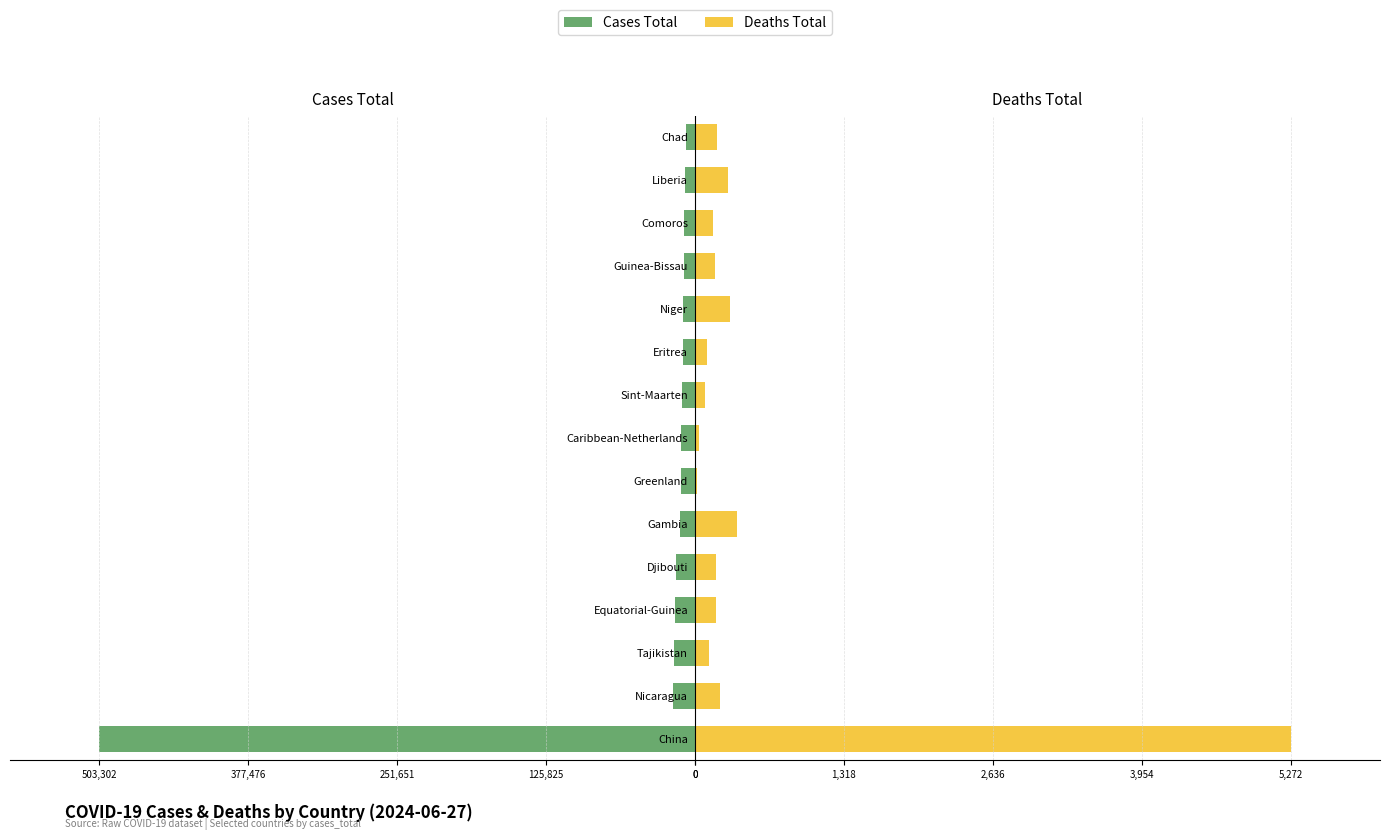

What is the sum of all cases_total values?

-674462